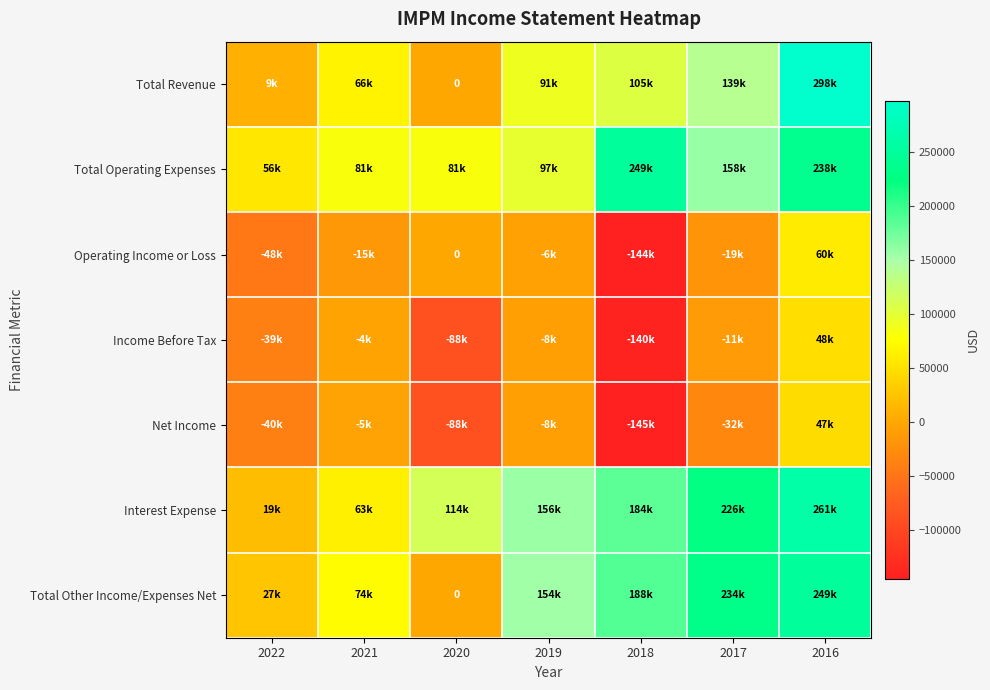

At which category does the chart reach its peak across all series?

2016